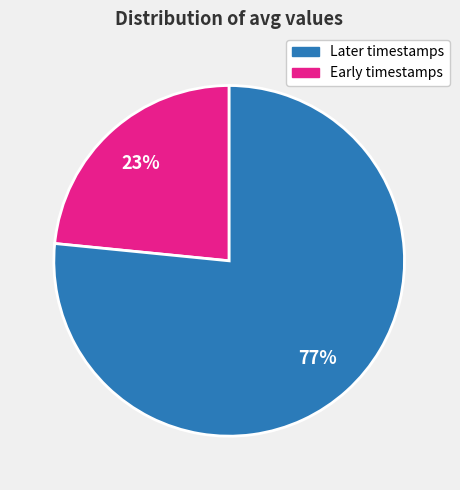

Is there any slice that represents more than half of the pie?

Yes